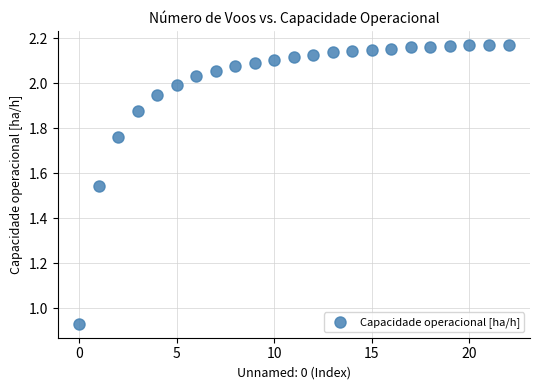

What is the range of Y values (max minus min)?

1.2